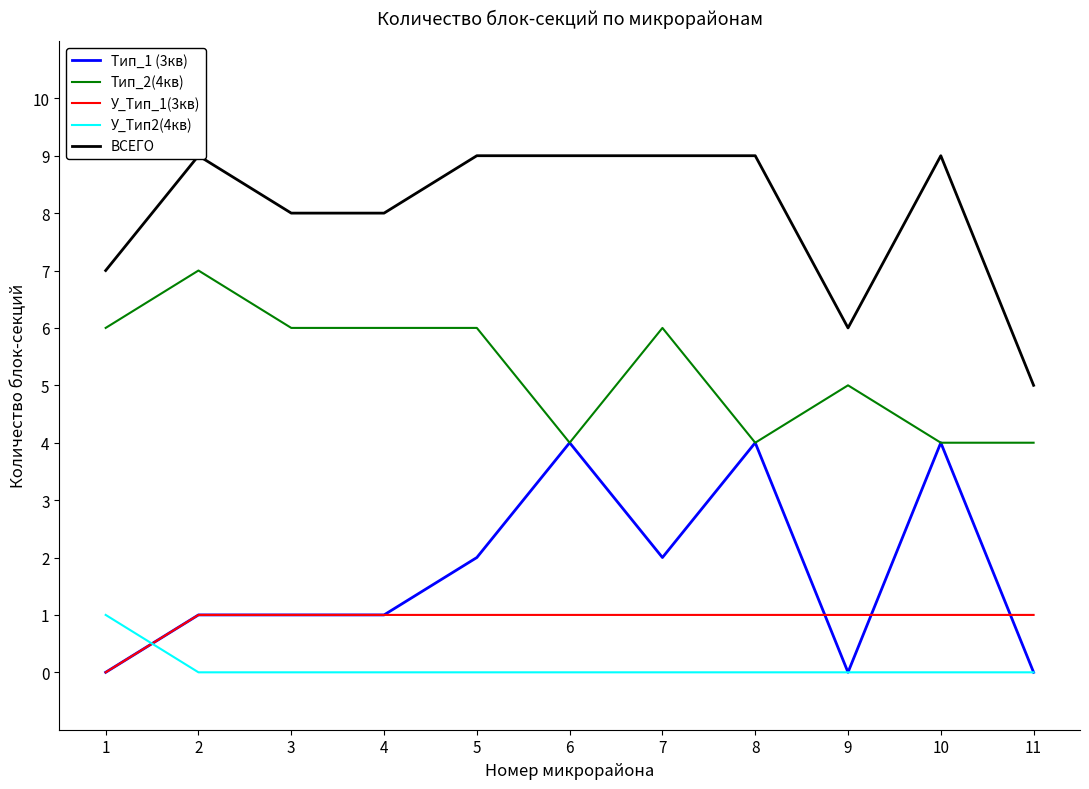

At which category is the sum across all series the highest?

2